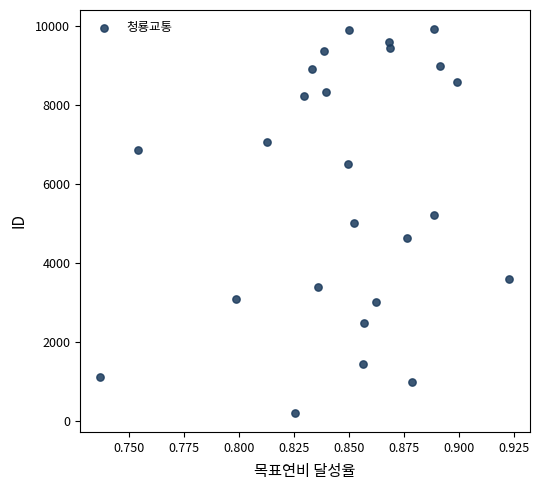

What is the range of Y values (max minus min)?

9714